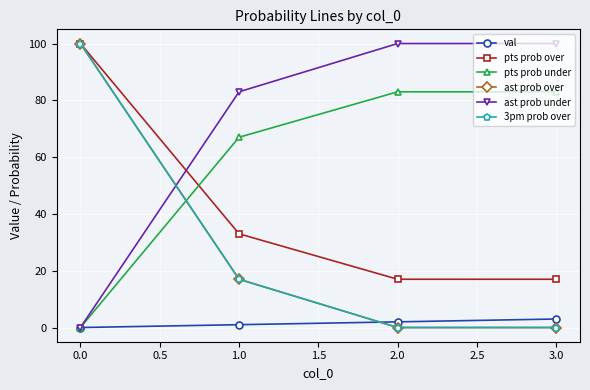

Is this an area chart (filled region under the line)?

No